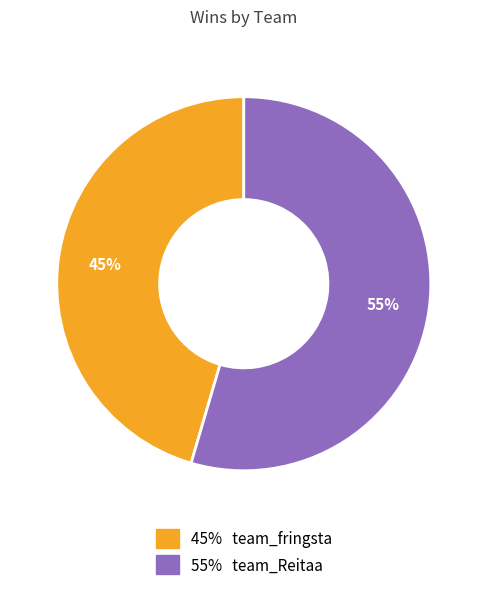

To the nearest percent, what is the average slice percentage?

50%